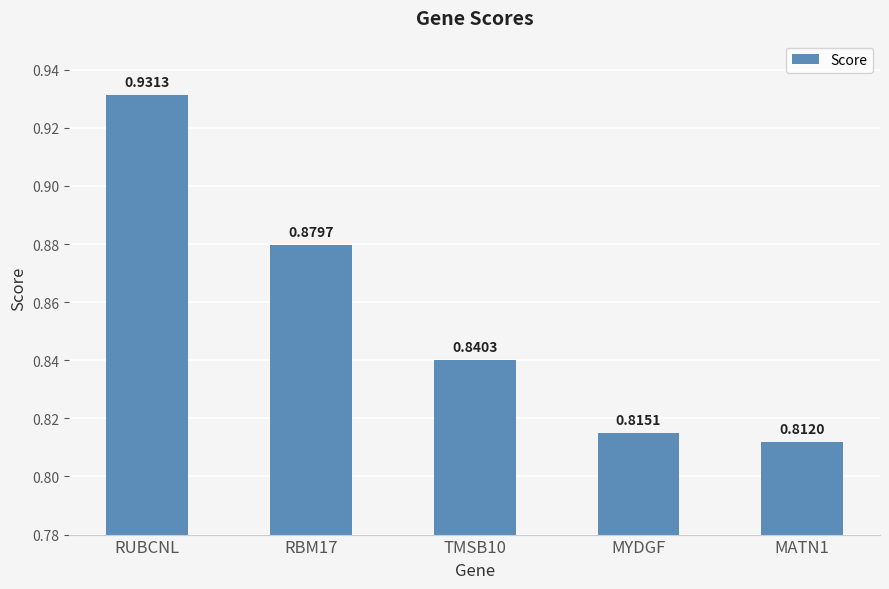

Rank the categories by value from highest to lowest.

RUBCNL, RBM17, TMSB10, MYDGF, MATN1